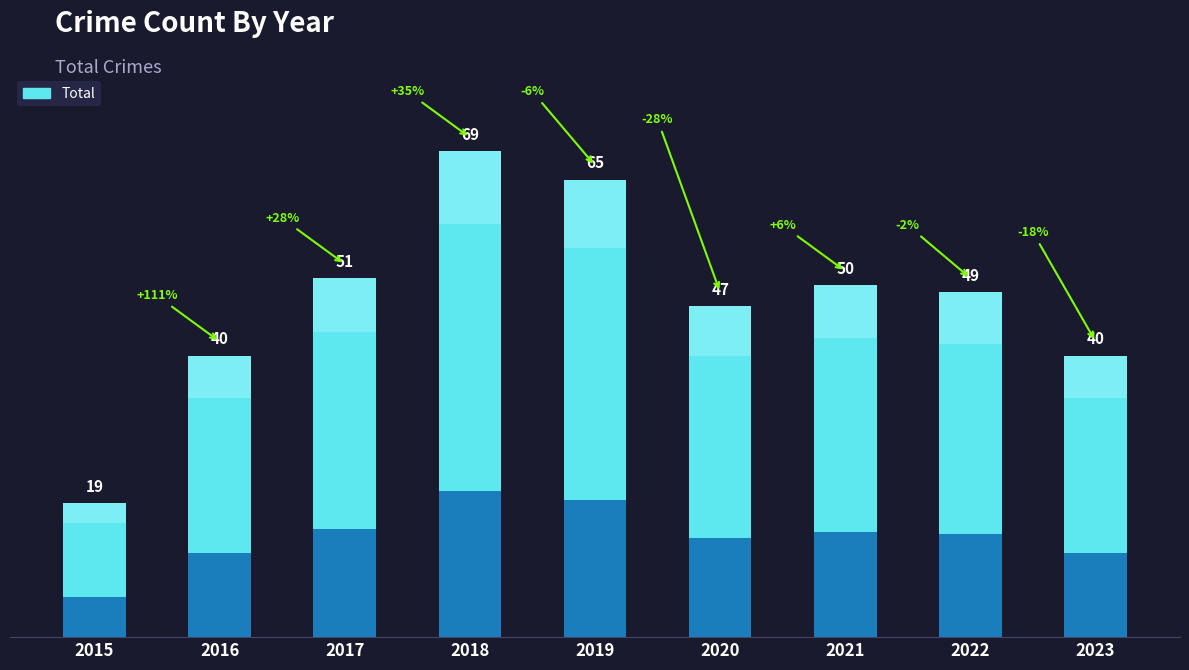

Which category has the highest value across all series?

2018